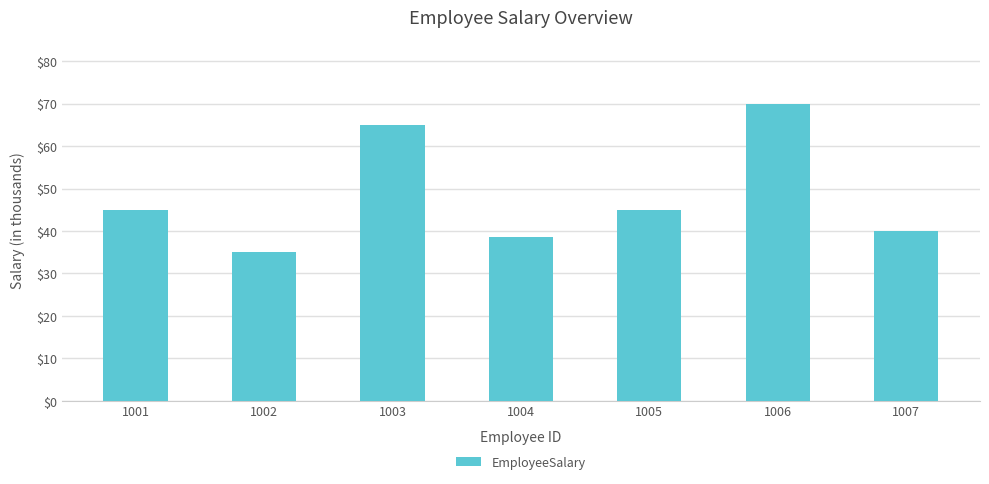

What is the average value?

48.4